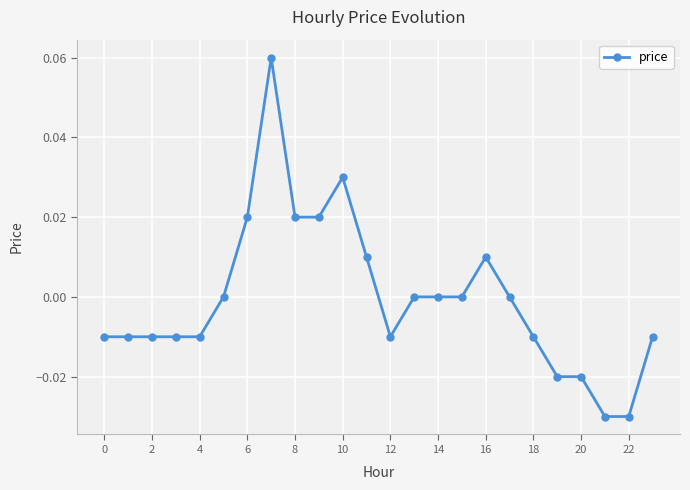

Count the values in the range 0 to 1.

12